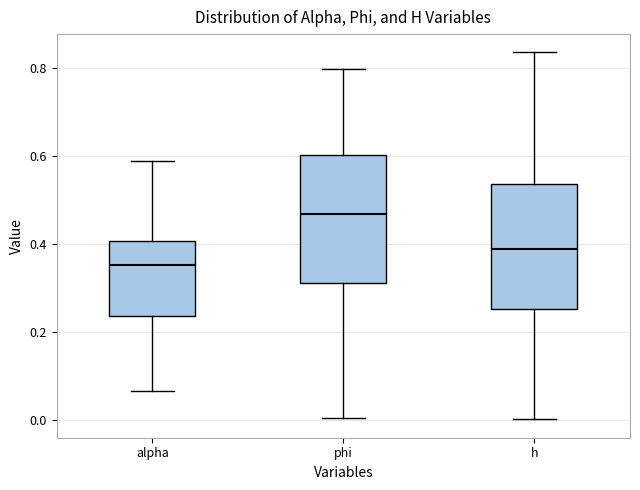

Where does the median line of the box for alpha sit on the y-axis? The values are not printed on the chart, so give them approximately, as read against the axis.

0.36